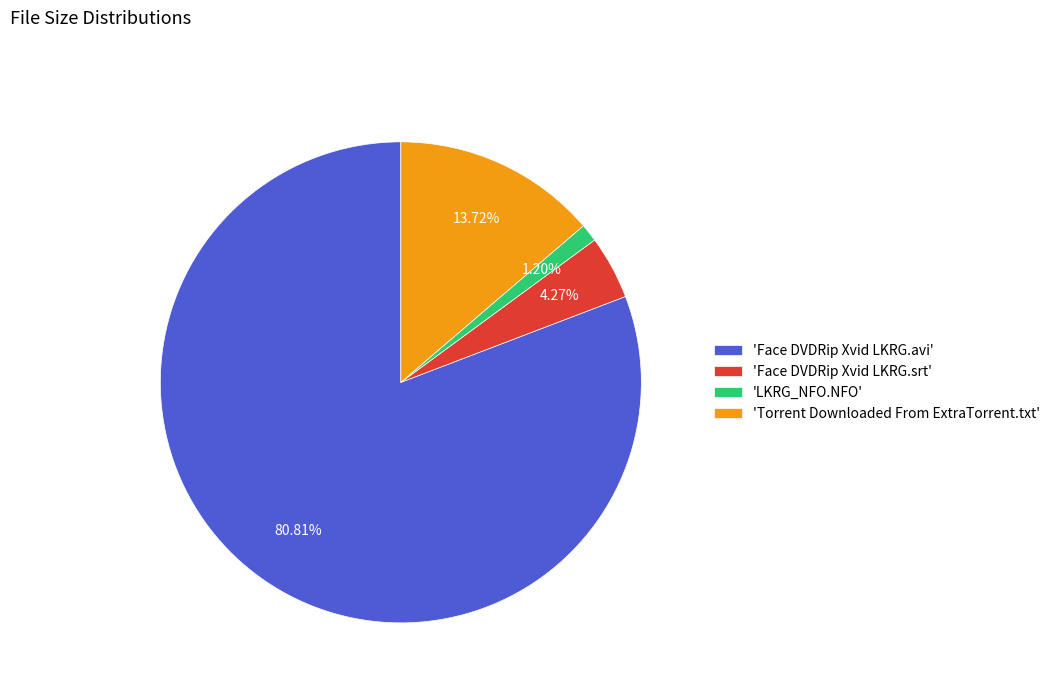

Combined, do 'LKRG_NFO.NFO' and 'Torrent Downloaded From ExtraTorrent.txt' account for over 50%?

No